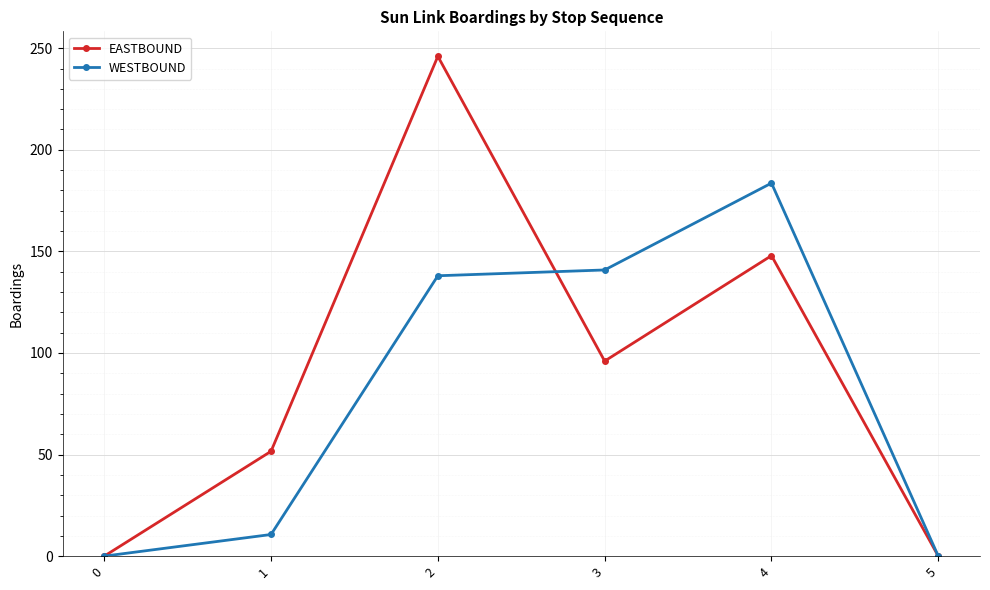

Does the chart display data point markers on the line(s)?

Yes